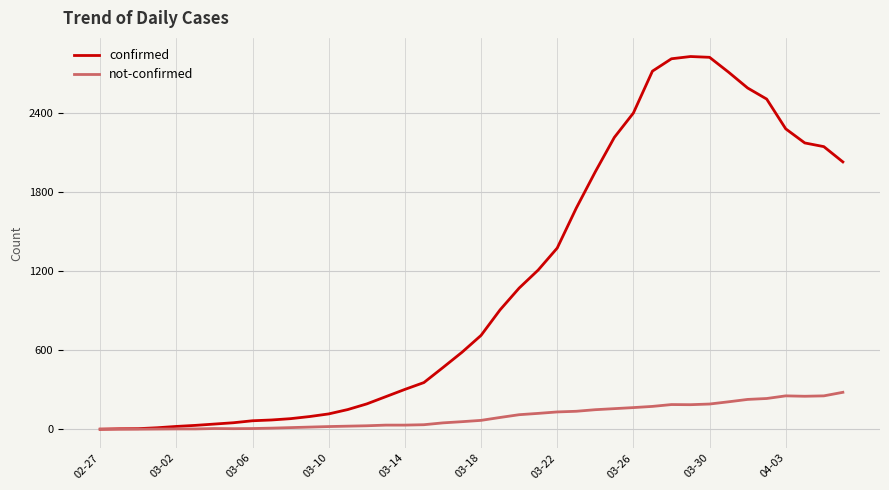

List the series in order of their overall mean, highest first.

confirmed, not-confirmed